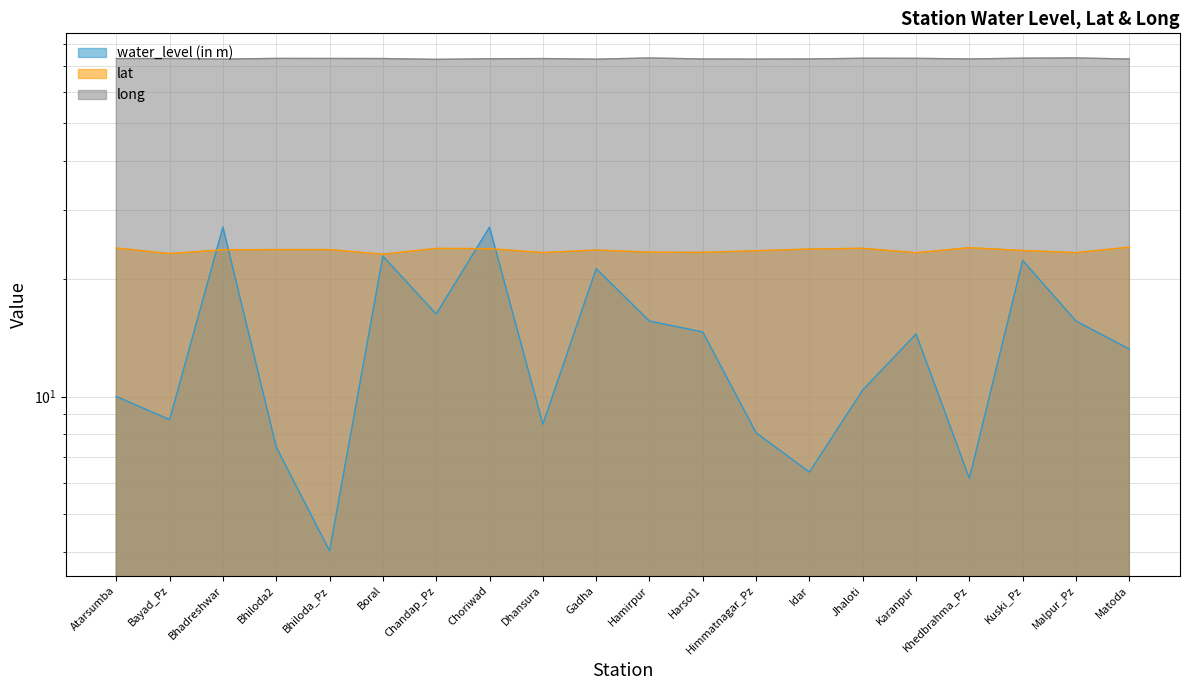

What is the difference between the second highest and second lowest values in the lat series?

0.8